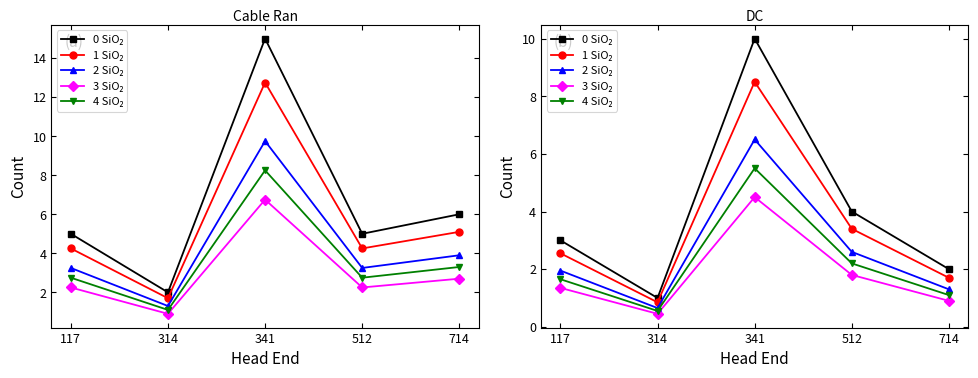

Rank the series by their average value, from lowest to highest.

3 SiO₂, 4 SiO₂, 2 SiO₂, 1 SiO₂, 0 SiO₂